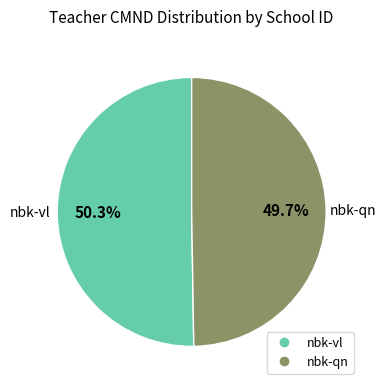

To the nearest percent, what is the combined percentage of nbk-vl and nbk-qn?

100%